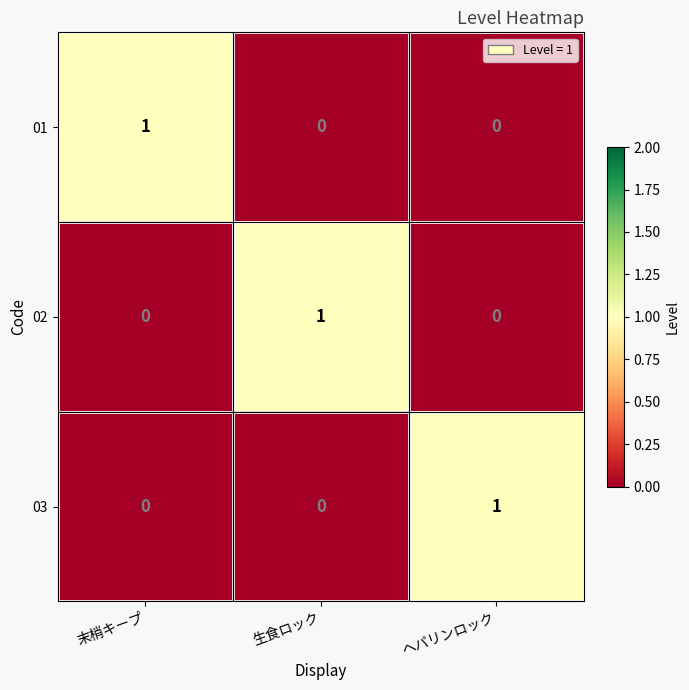

At how many categories does at least one series exceed 0?

3